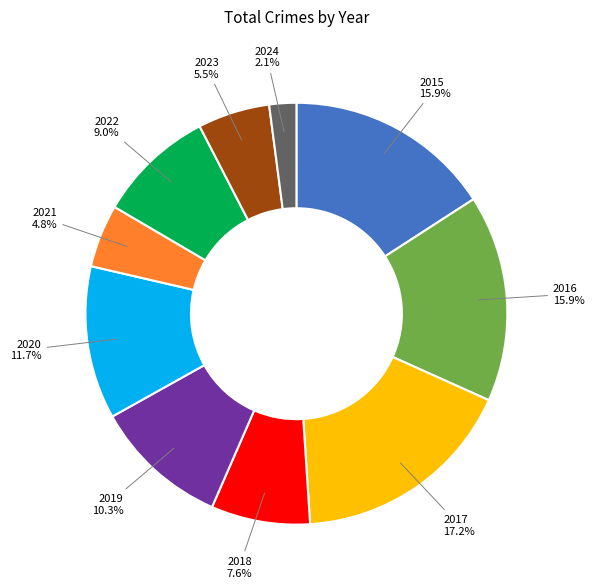

What is the smallest slice in the pie chart?

2024